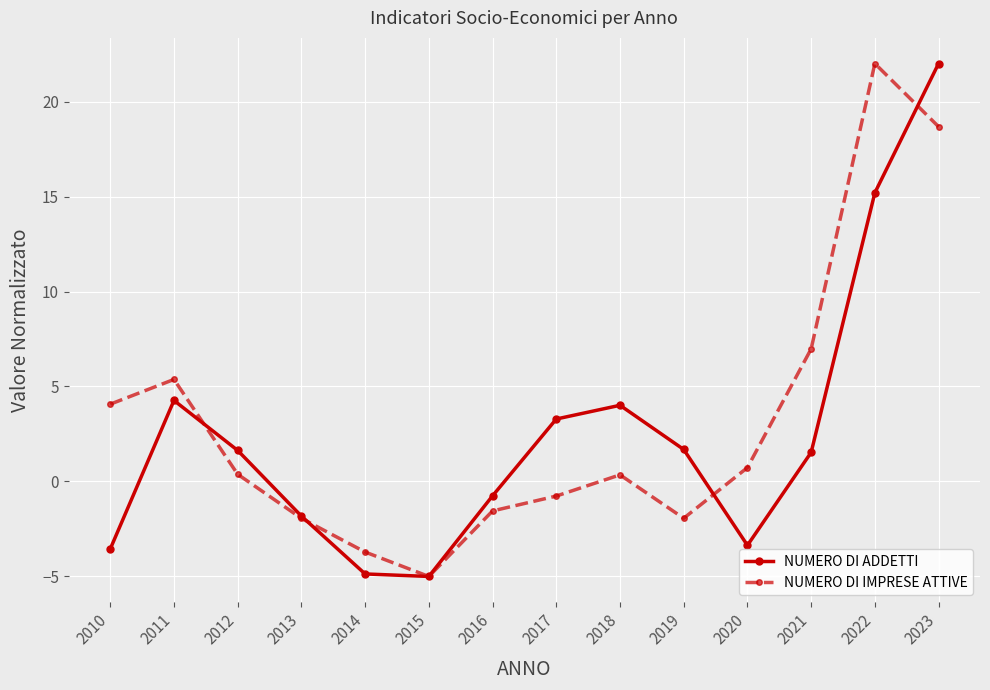

What is the sum of all NUMERO DI ADDETTI values?

34.2